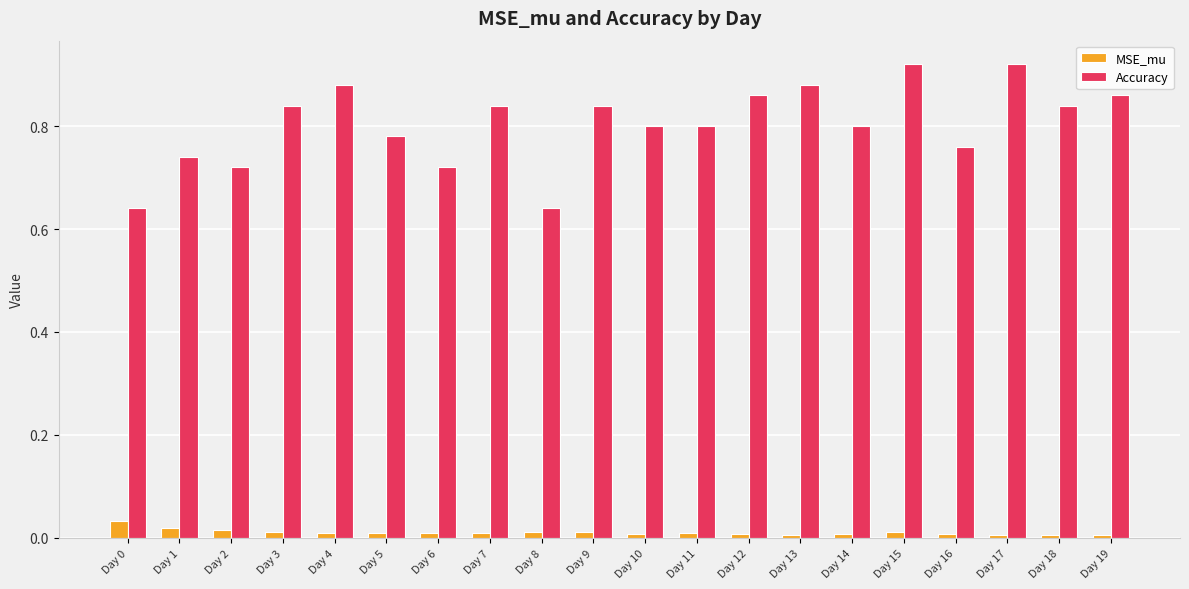

Rank the series by their maximum value, from lowest to highest.

MSE_mu, Accuracy